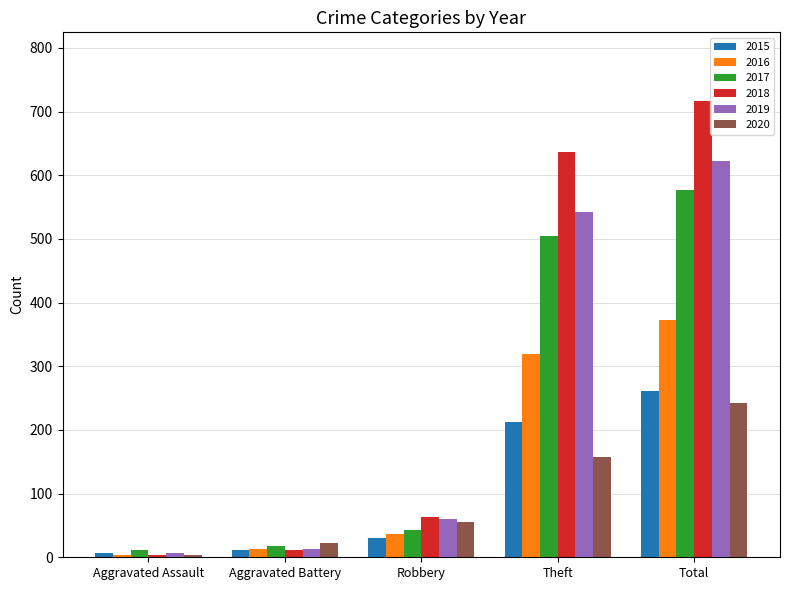

At how many categories does at least one series exceed 150?

2